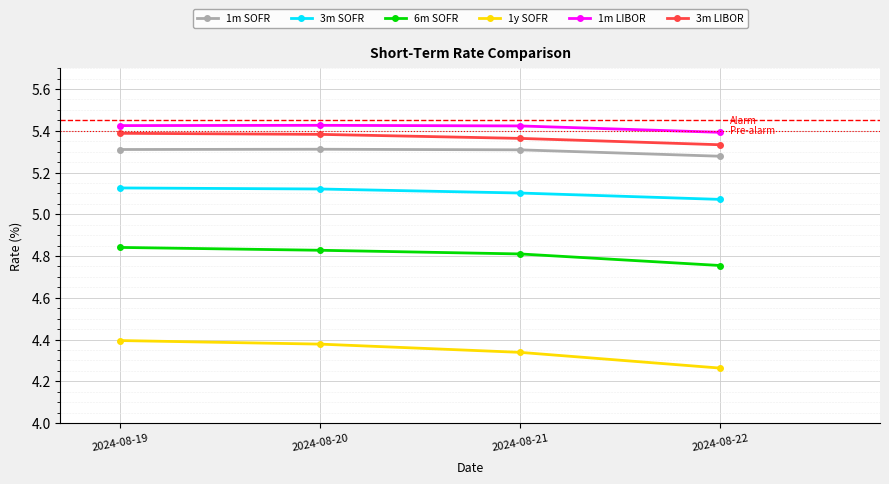

Which category has the lowest value across all series?

2024-08-22